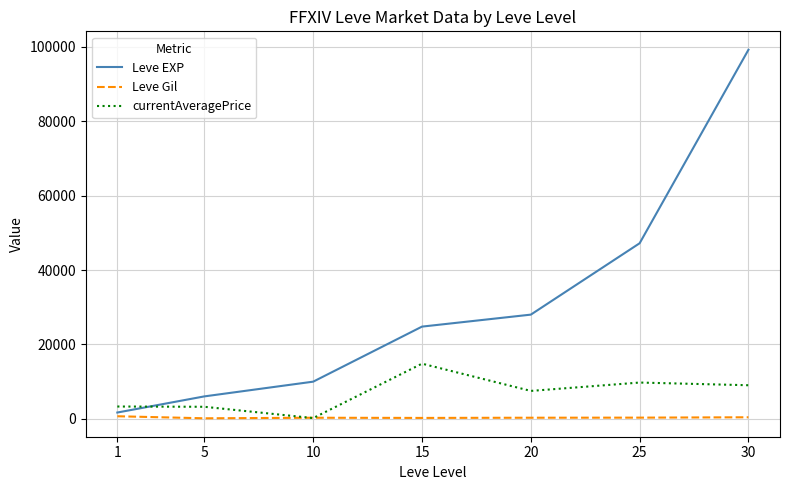

How many distinct data groups are displayed?

3